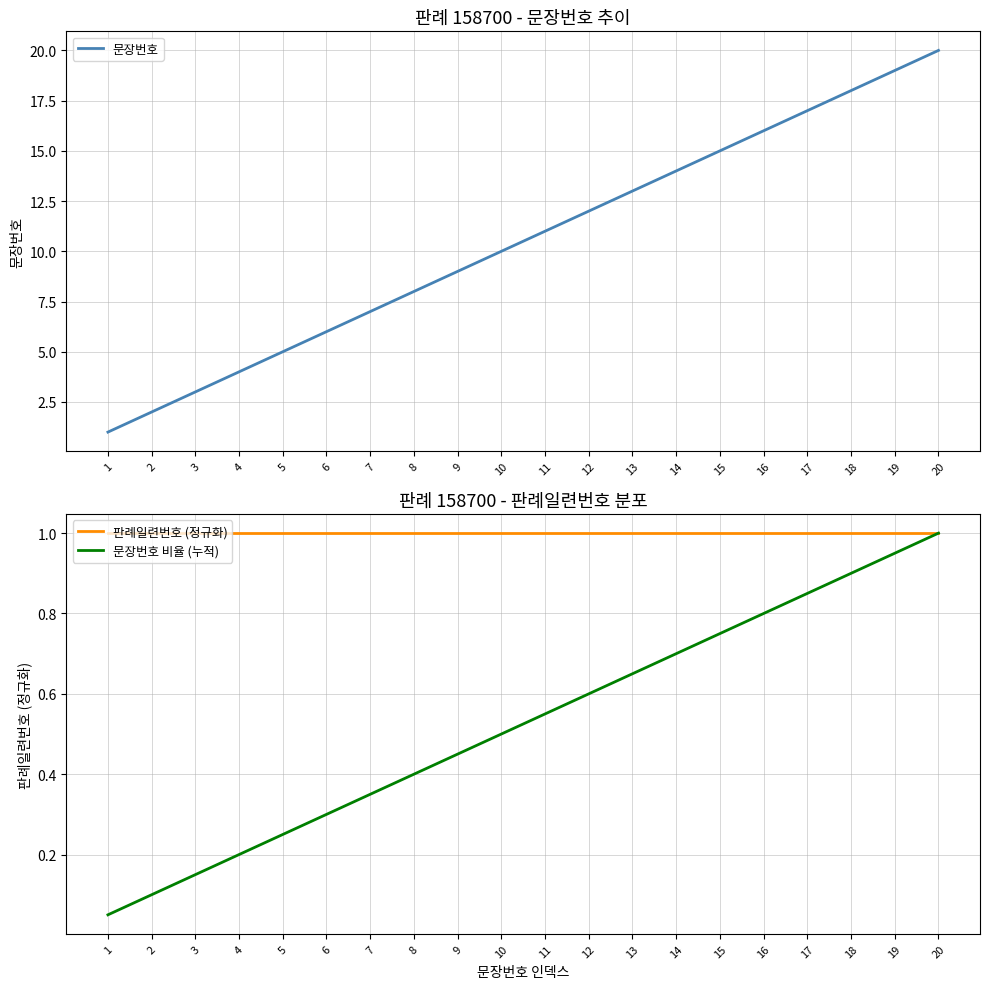

What is the total value across all series at 1?

2.0